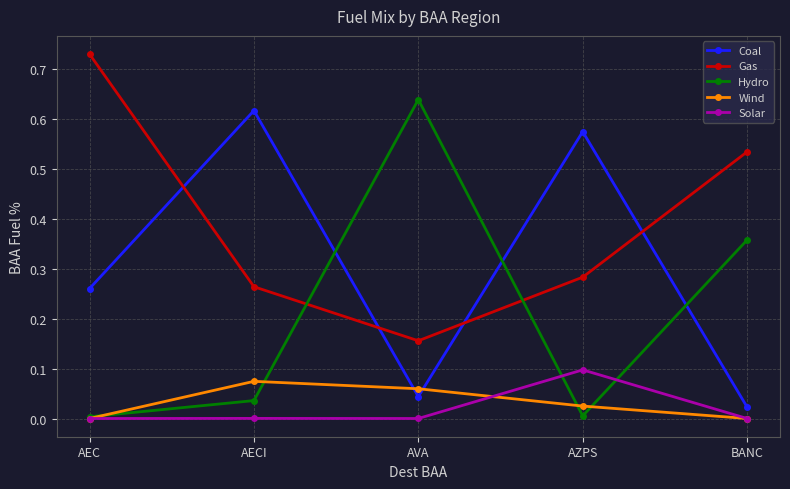

Is it true that Hydro equals 0.0 at AEC?

True